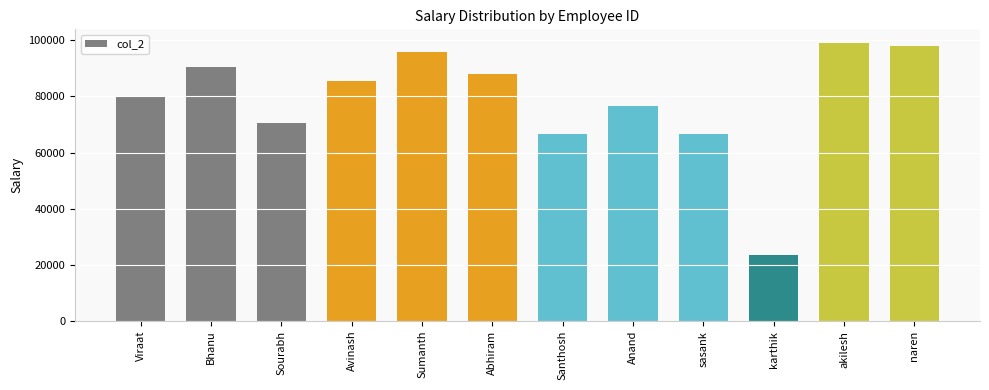

How many data points are less than 85451?

6